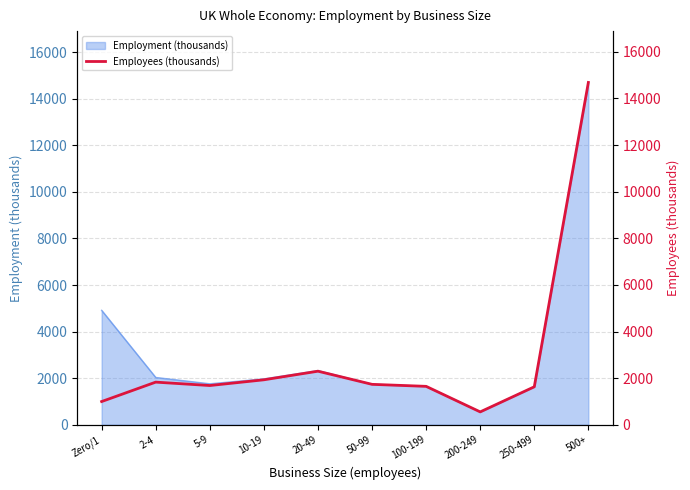

True or false: the data shows 1928 at 10-19.

True